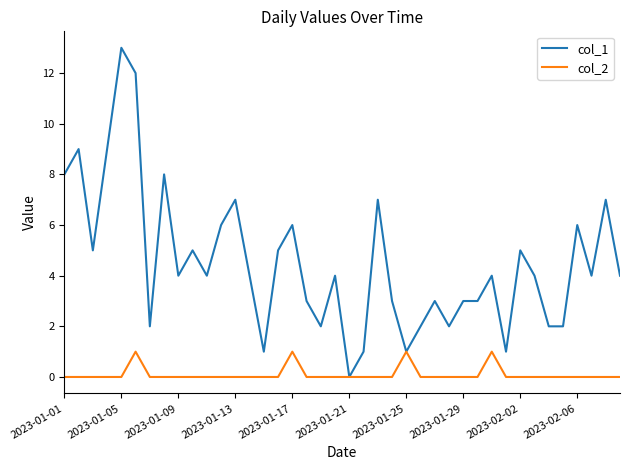

Which series has the widest spread of values?

col_1